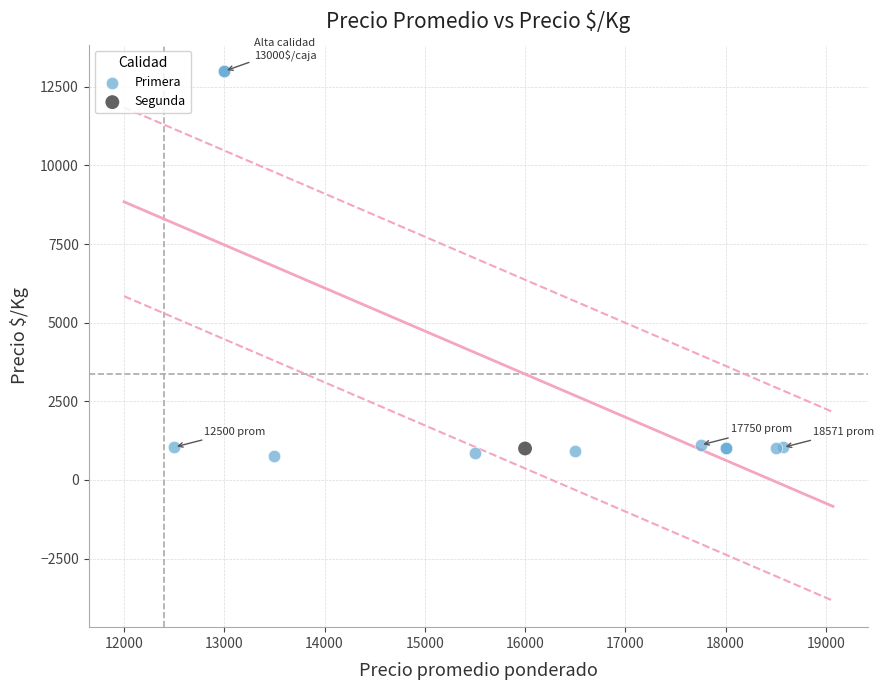

What are all the series names shown in the legend?

Primera, Segunda